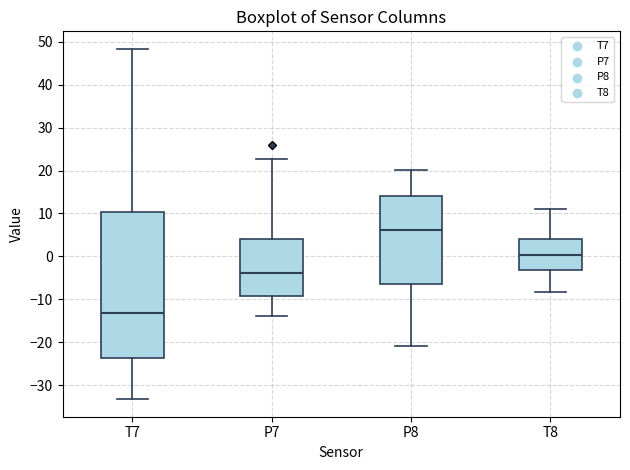

Comparing the boxes themselves (not the whiskers), which one is the tallest?

T7